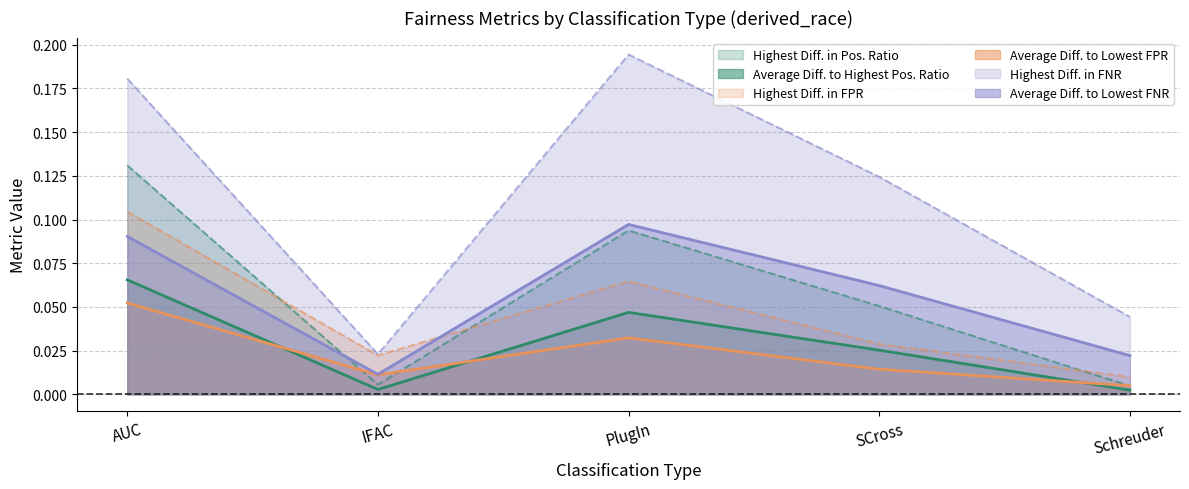

At which label is Average Diff. to Highest Pos. Ratio closest to 0?

Schreuder